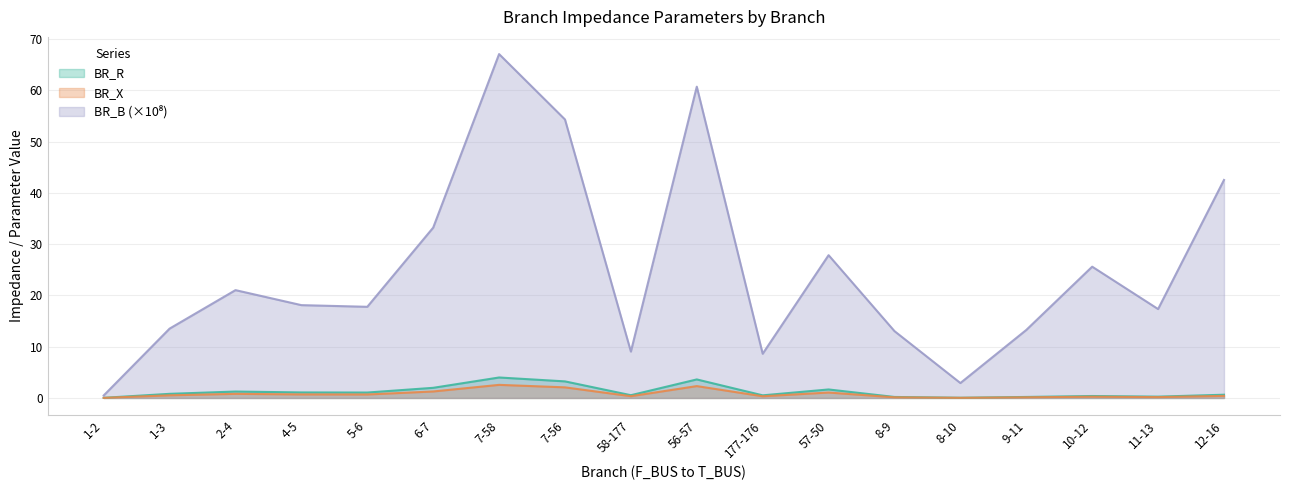

At which category is the sum across all series the highest?

7-58